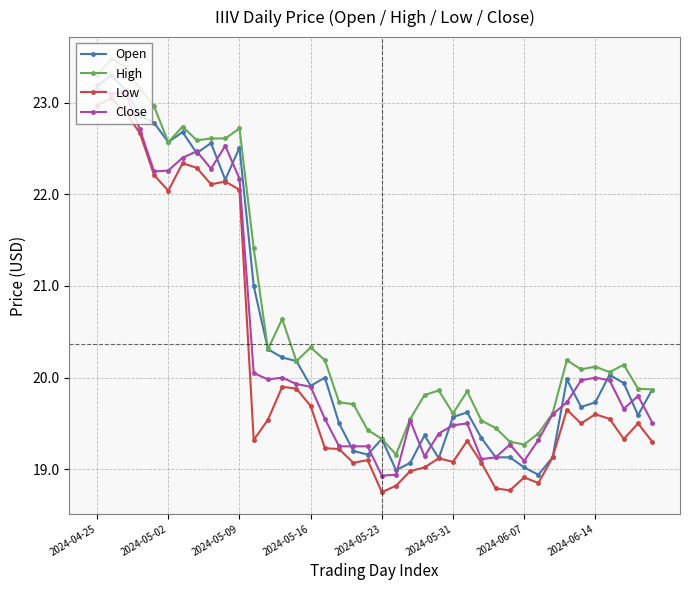

How many categories are shown in the chart?

40